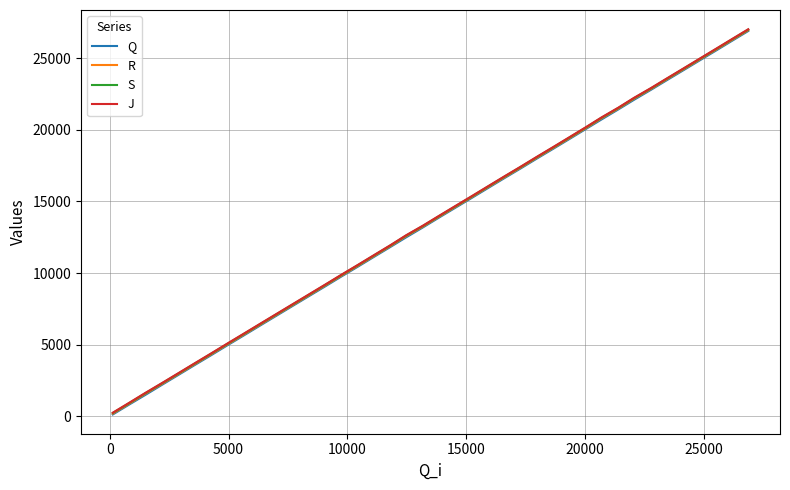

Does the chart have visible grid lines?

Yes